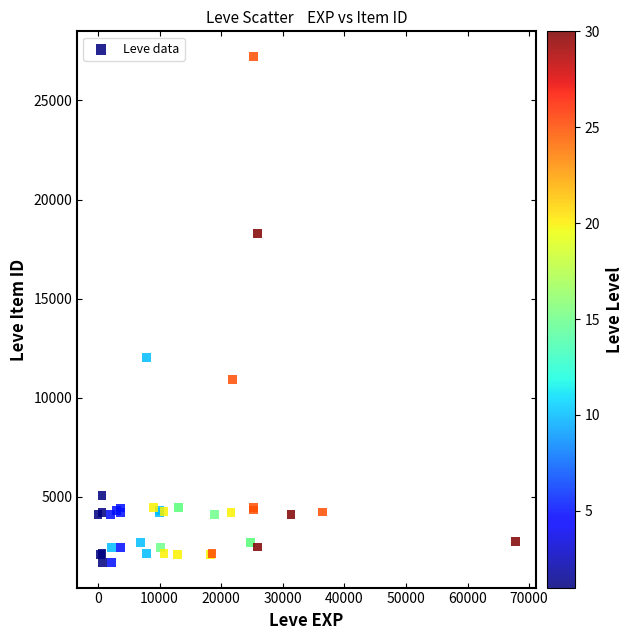

What Y value in the scatter plot is closest to 14448?

12018